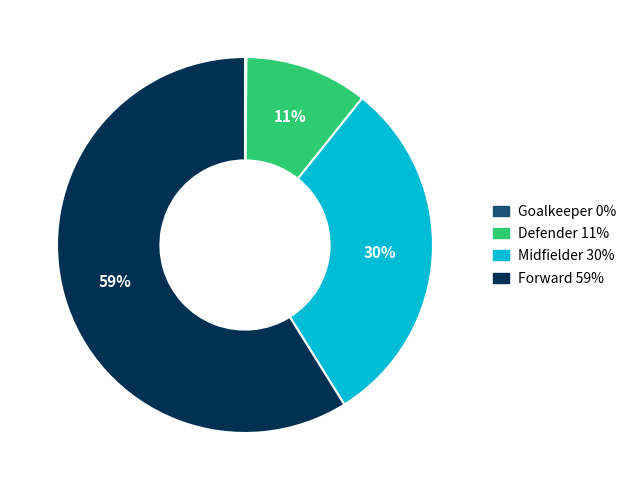

To the nearest percent, what is the average slice percentage?

25%